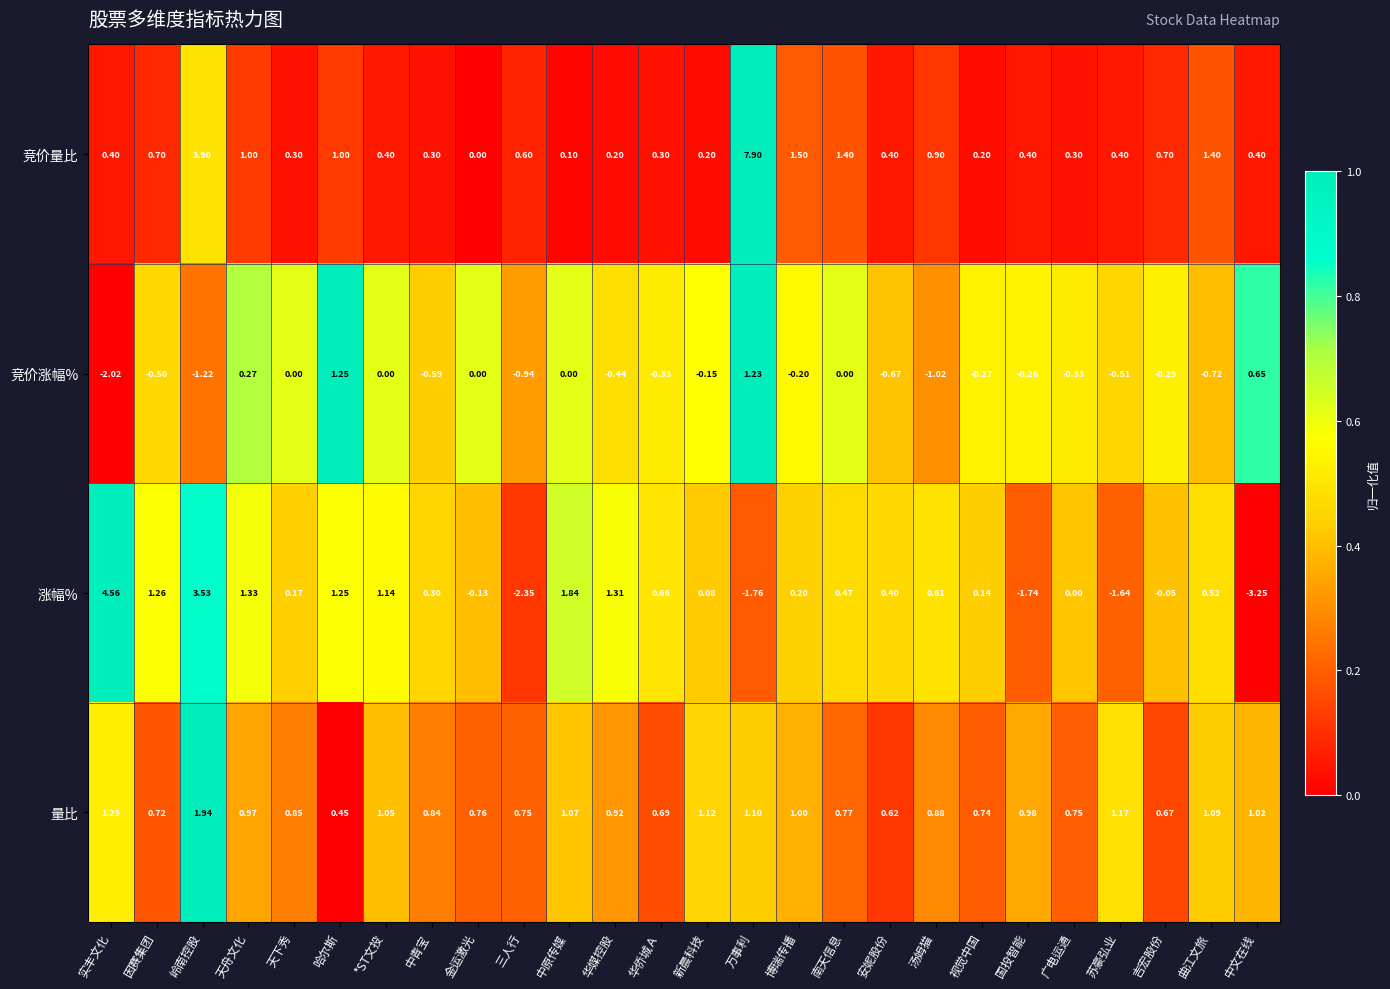

Which series has the largest total across all categories?

竞价量比